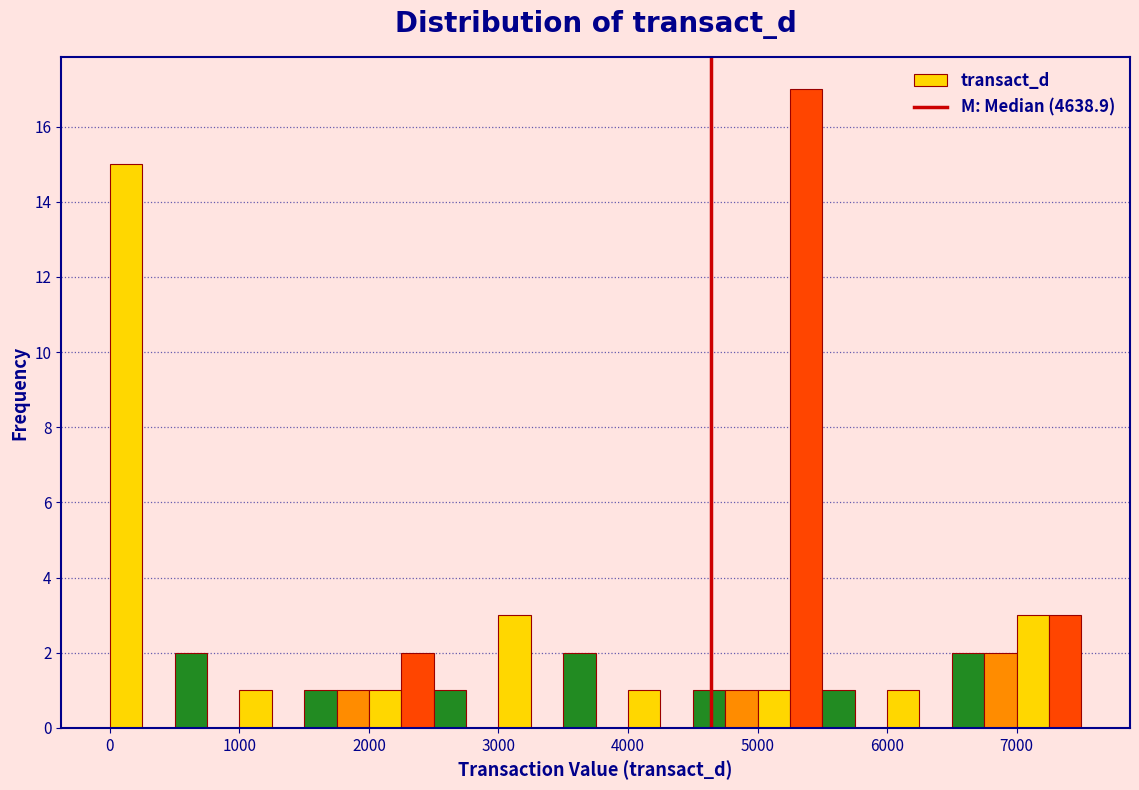

Around what value on the x-axis is the tallest bar? Give the approximate position of its centre, as read against the axis.

5400